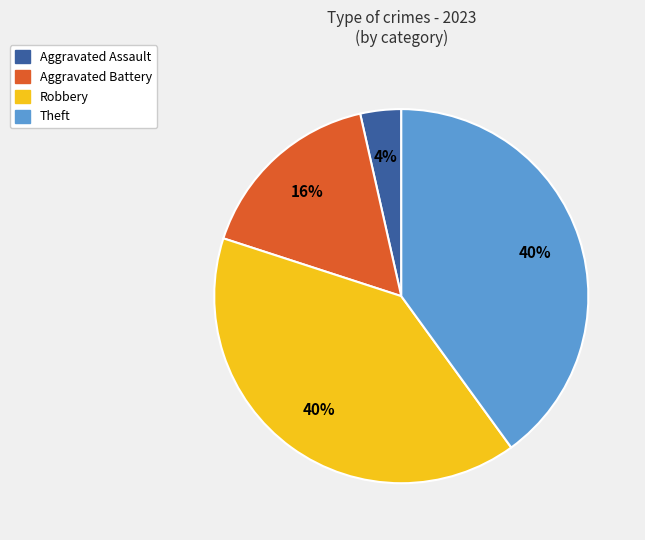

Is the sum of Robbery and Aggravated Assault greater than half?

No